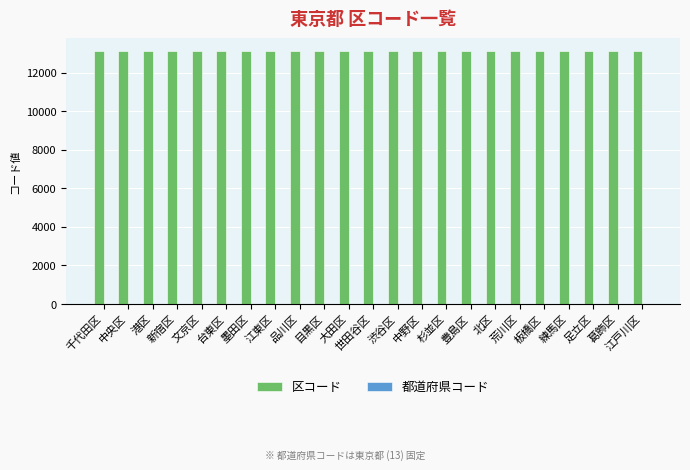

How many distinct data groups are displayed?

2